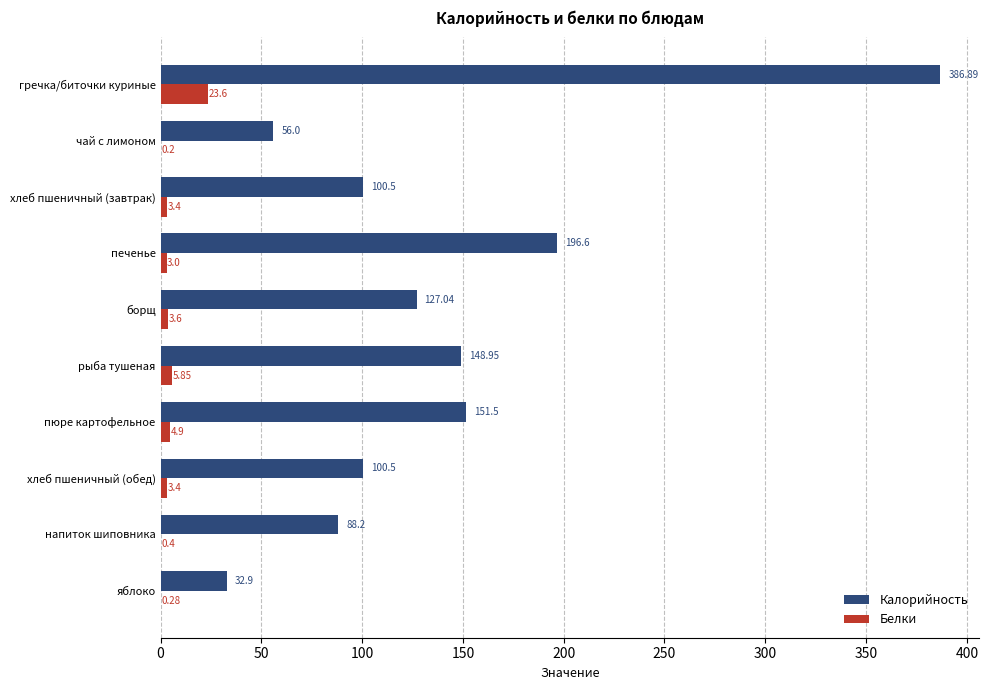

Which series changed the most between гречка/биточки куриные and рыба тушеная?

Калорийность